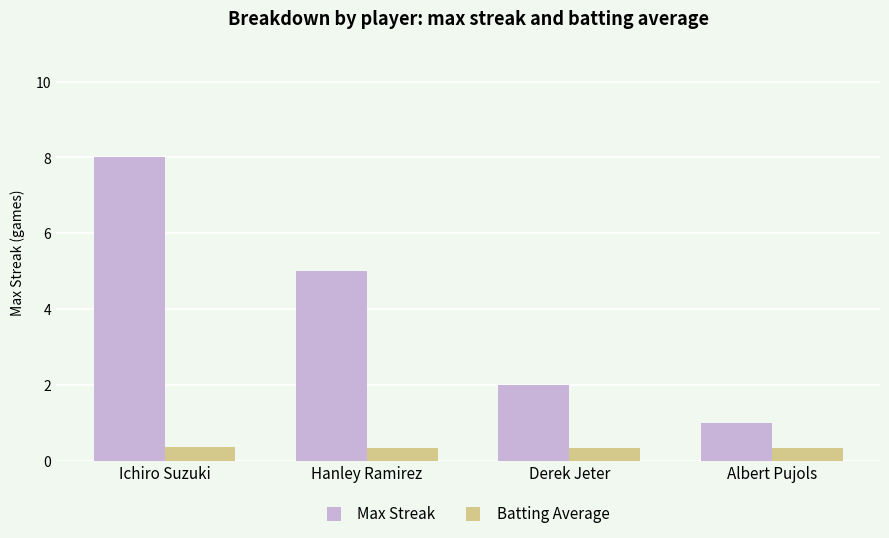

How many series are shown in this chart?

2